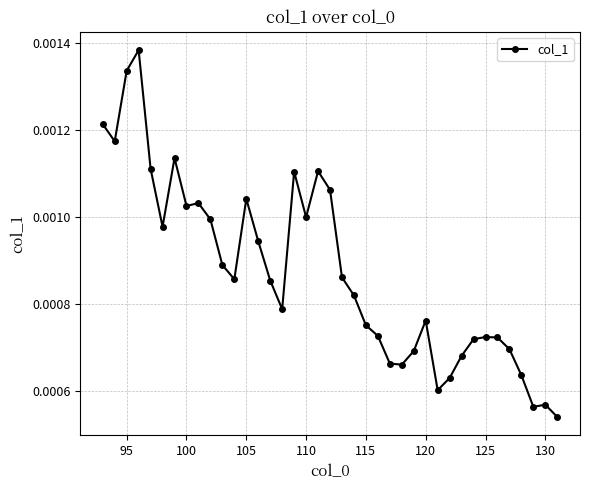

How many series are shown in this chart?

1